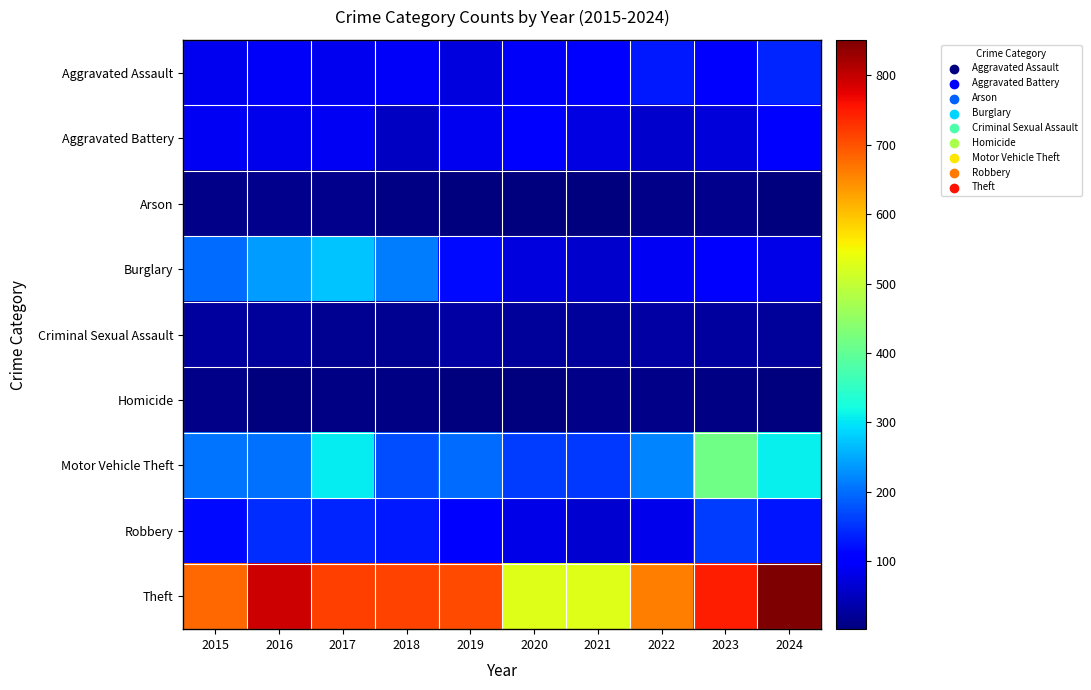

How many categories are shown in the chart?

10